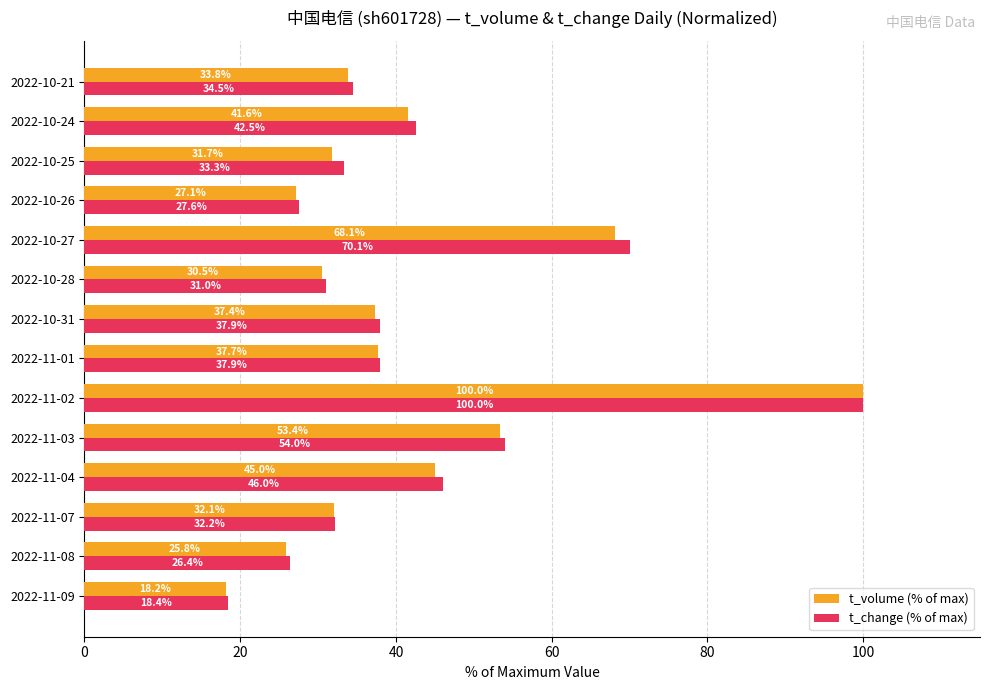

What is the total value across all series at 2022-11-09?

36.6